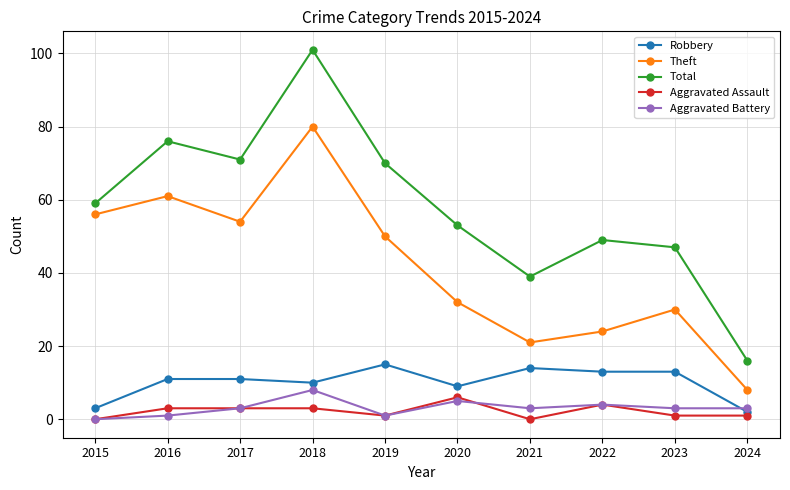

Does the chart display data point markers on the line(s)?

Yes